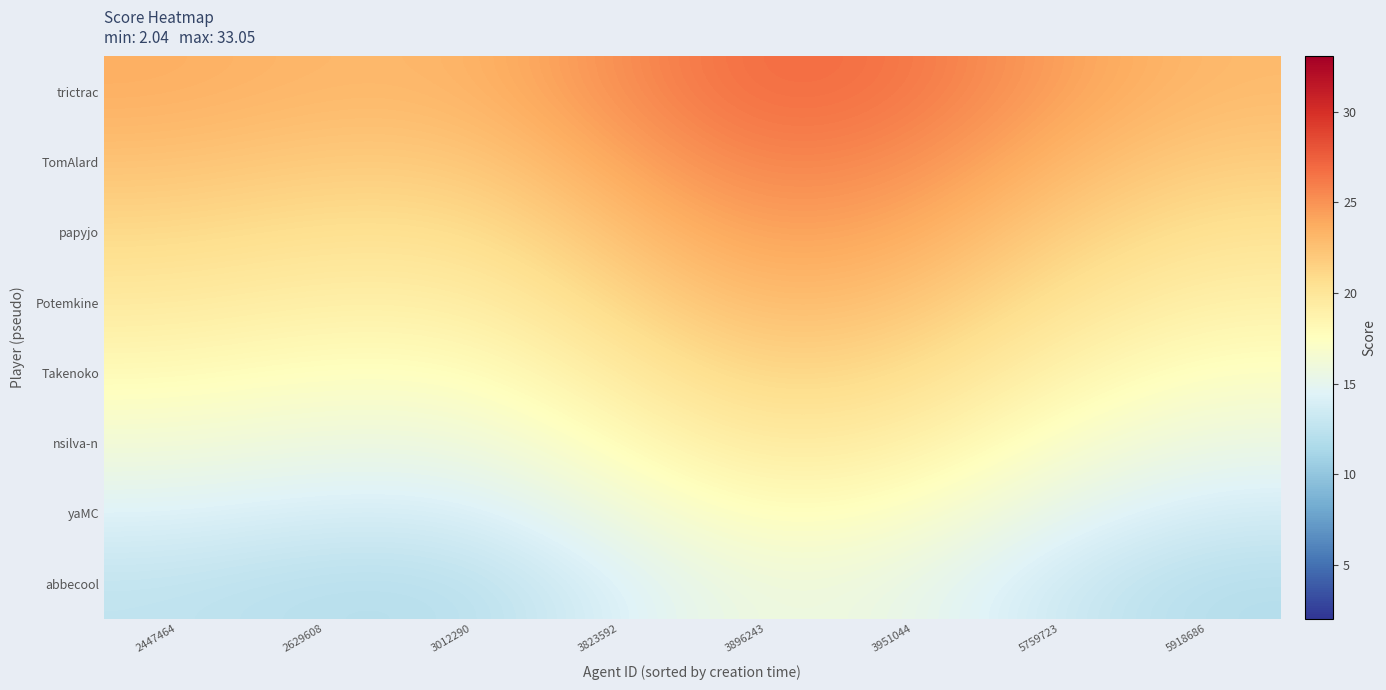

Which series has the largest total across all categories?

trictrac